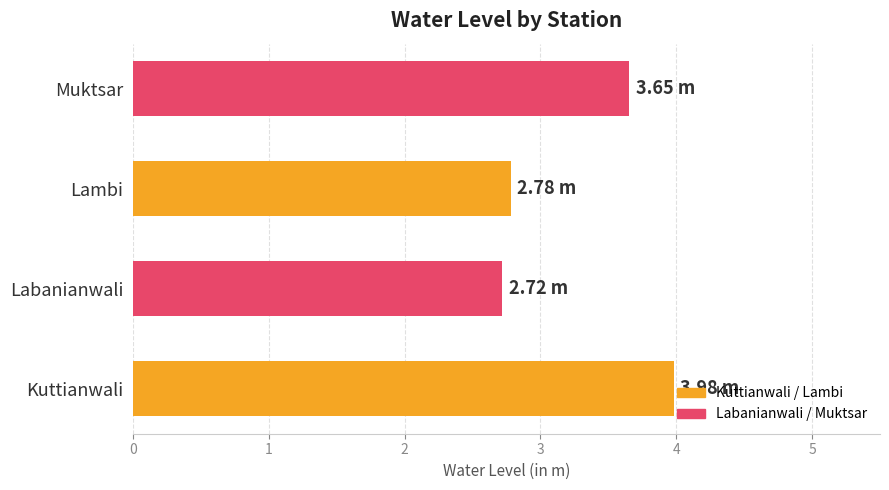

What is the difference between the second highest and minimum values?

0.9